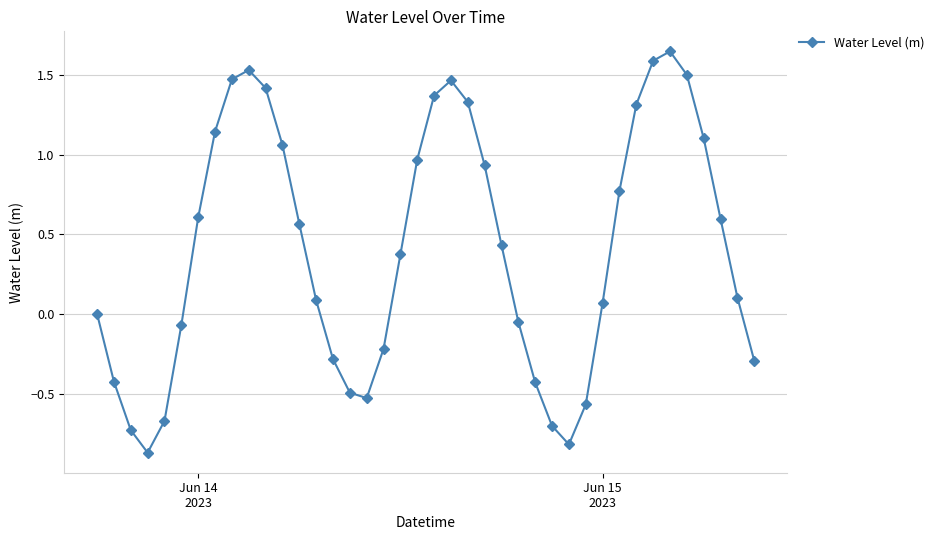

How many points are lower than both their immediate neighbors (excluding endpoints)?

3